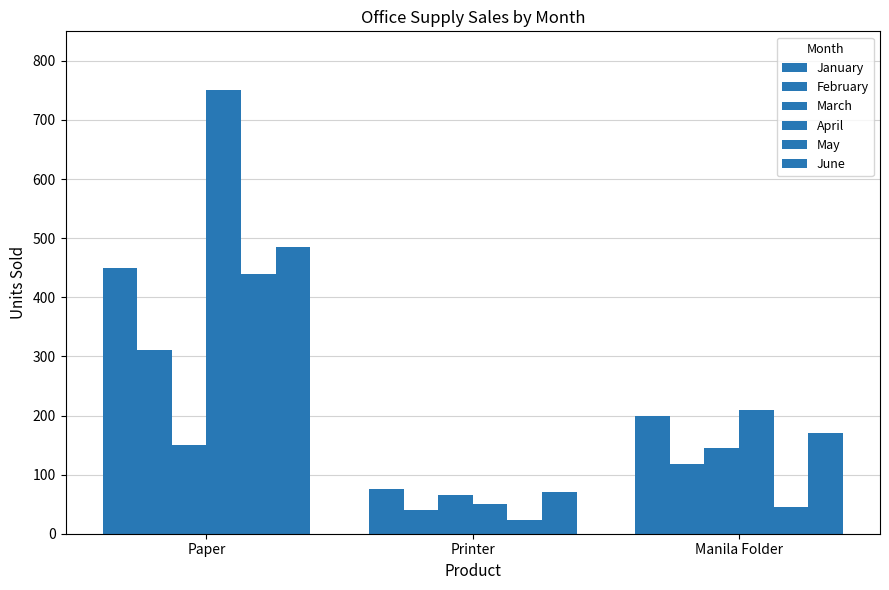

What is the maximum value shown in the chart?

750